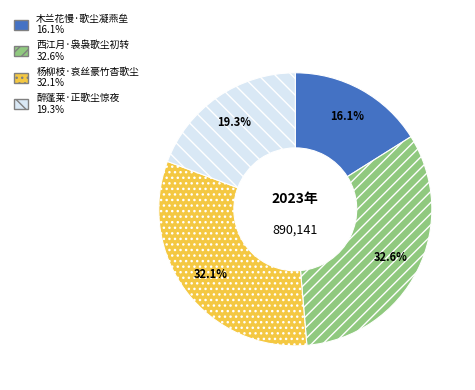

Does 醉蓬莱·正歌尘惊夜 account for over 50% of the chart?

No